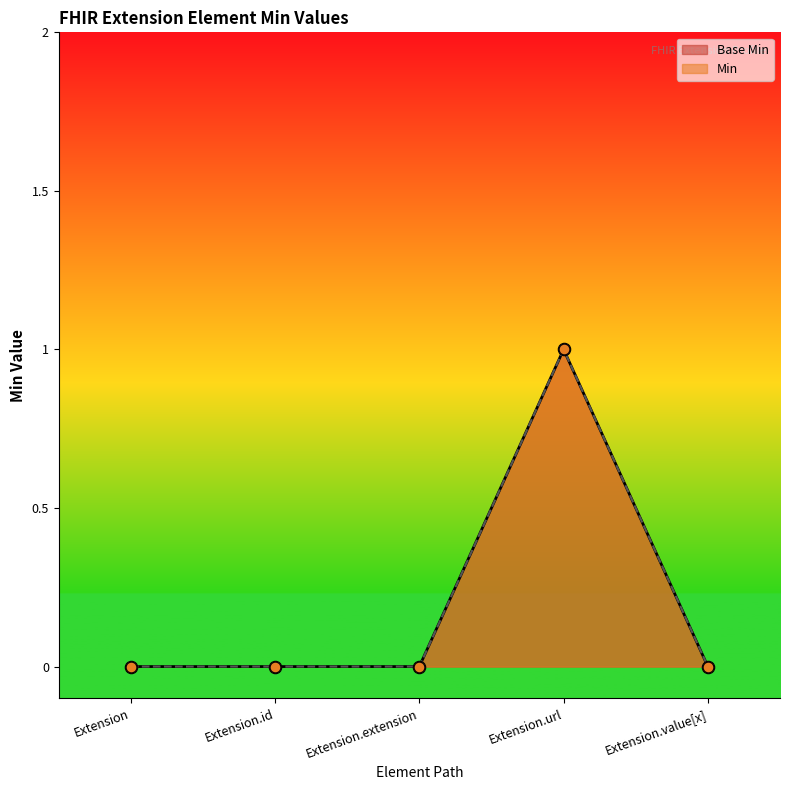

What is the change in value from Extension.extension to Extension.url?

+1